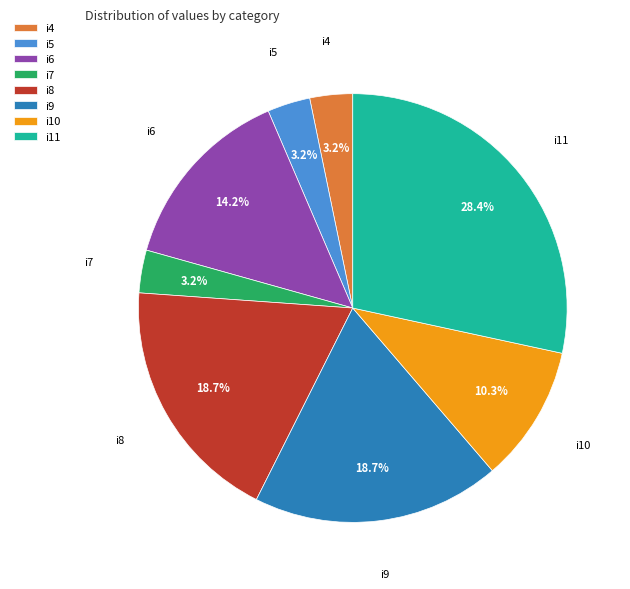

Count the number of slices in the pie.

8